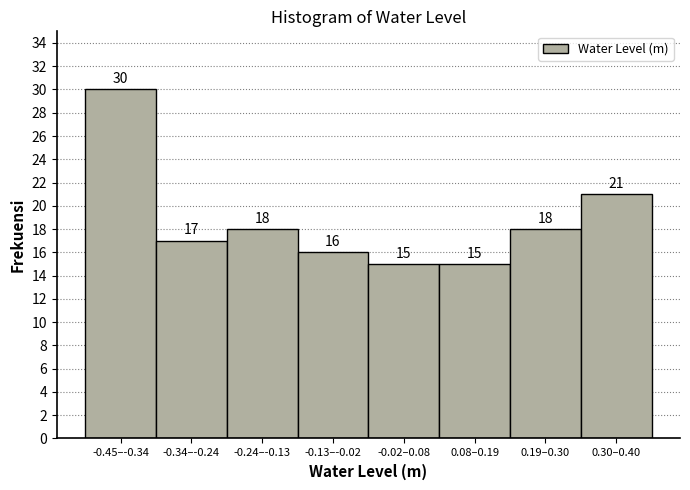

Reading right to left, what are all the values shown in this chart?

21	18	15	15	16	18	17	30